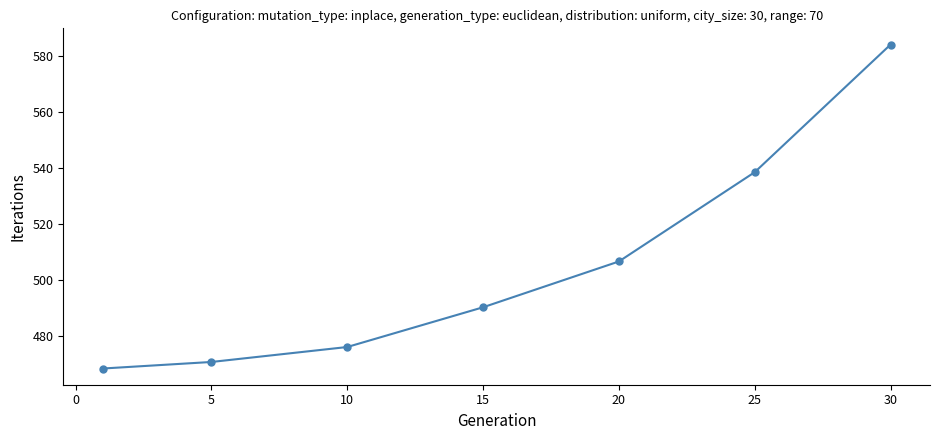

True or false: there are more than 2 points higher than both neighbors.

False